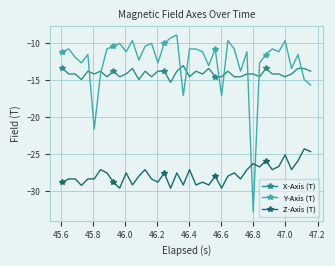

After their last crossing, which series has the higher values: X-Axis (T) or Y-Axis (T)?

X-Axis (T)